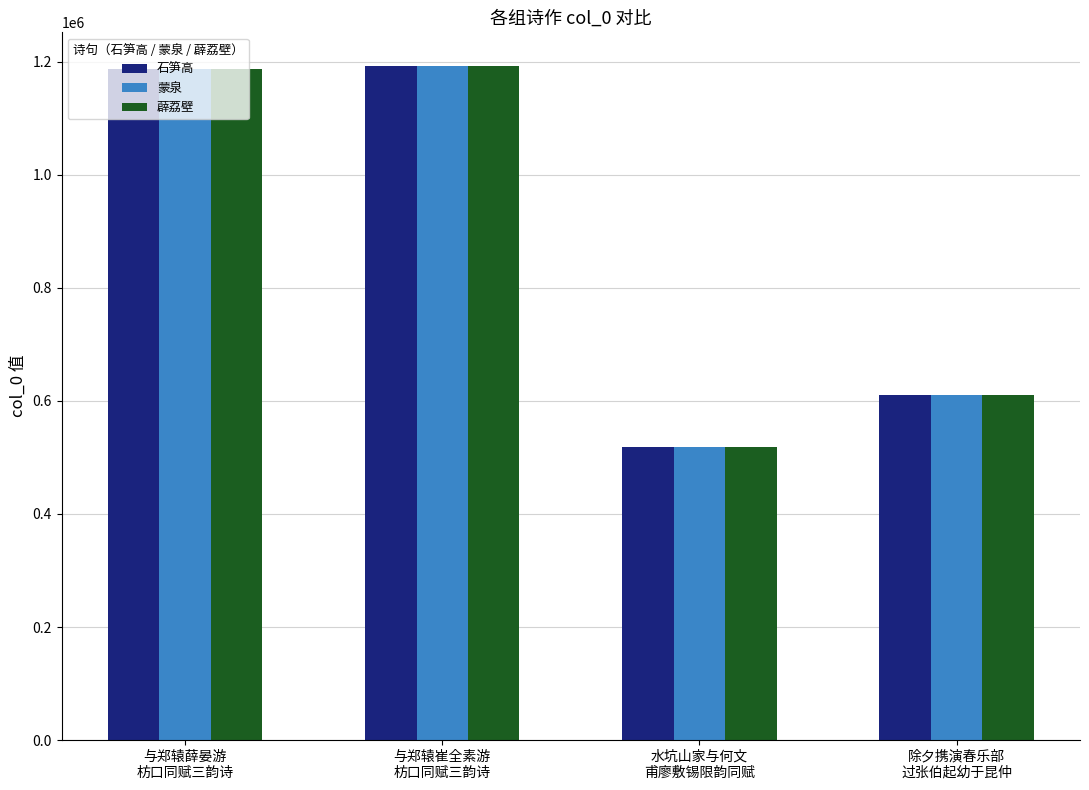

The 薜荔壁 series shows 895878 at 除夕携演春乐部
过张伯起幼于昆仲. True or false?

False